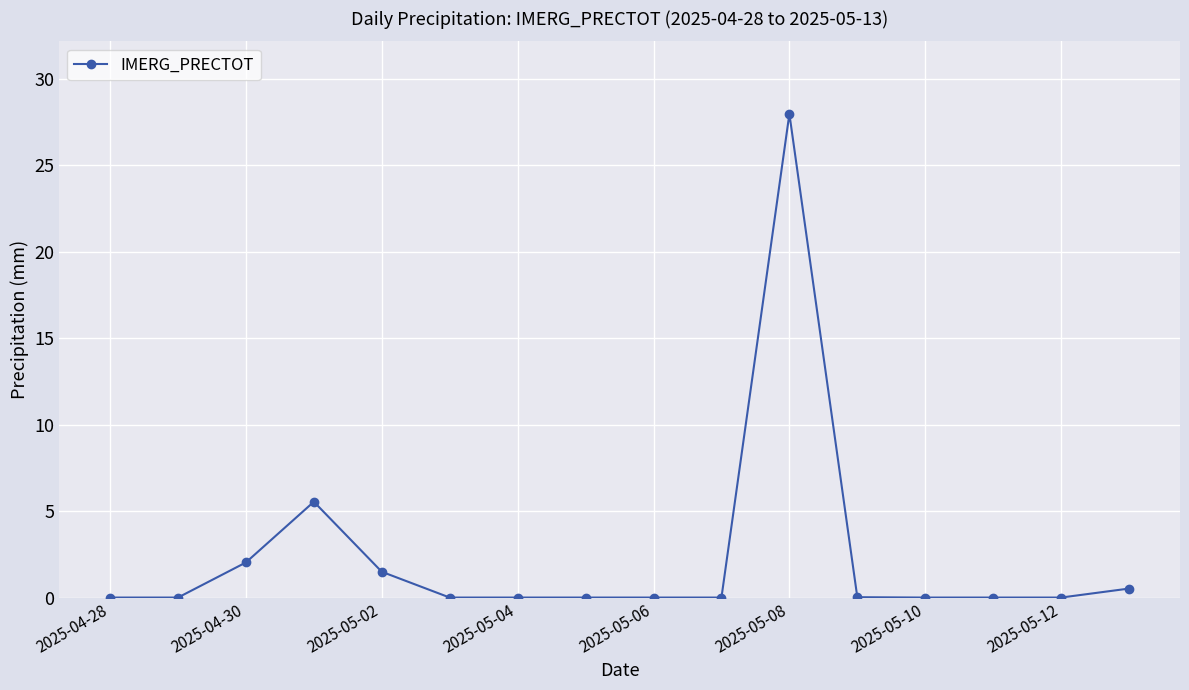

What is the greatest value displayed?

28.0